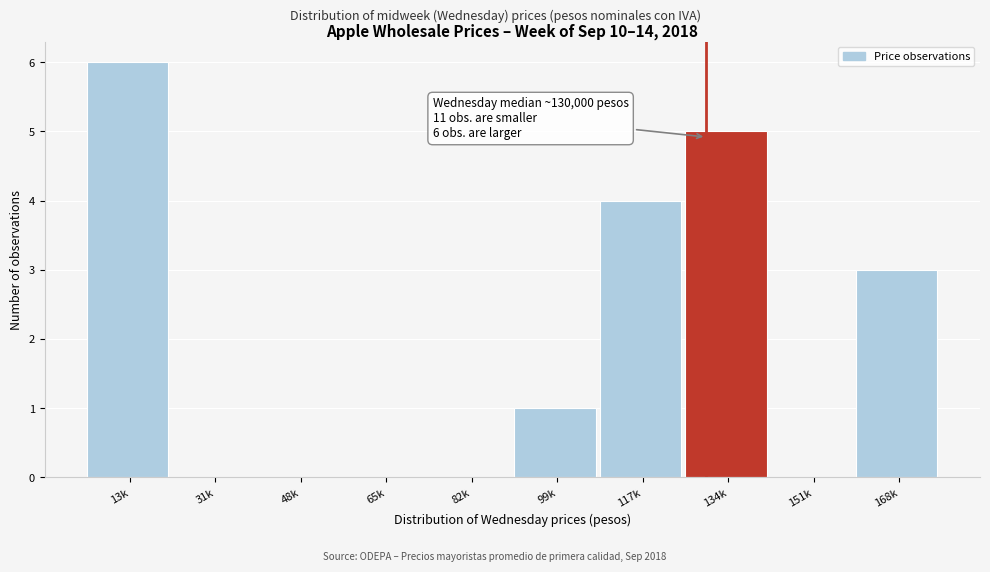

Reading left to right, what are all the values shown in this chart?

13k=6	31k=0	48k=0	65k=0	82k=0	99k=1	117k=4	134k=5	151k=0	168k=3